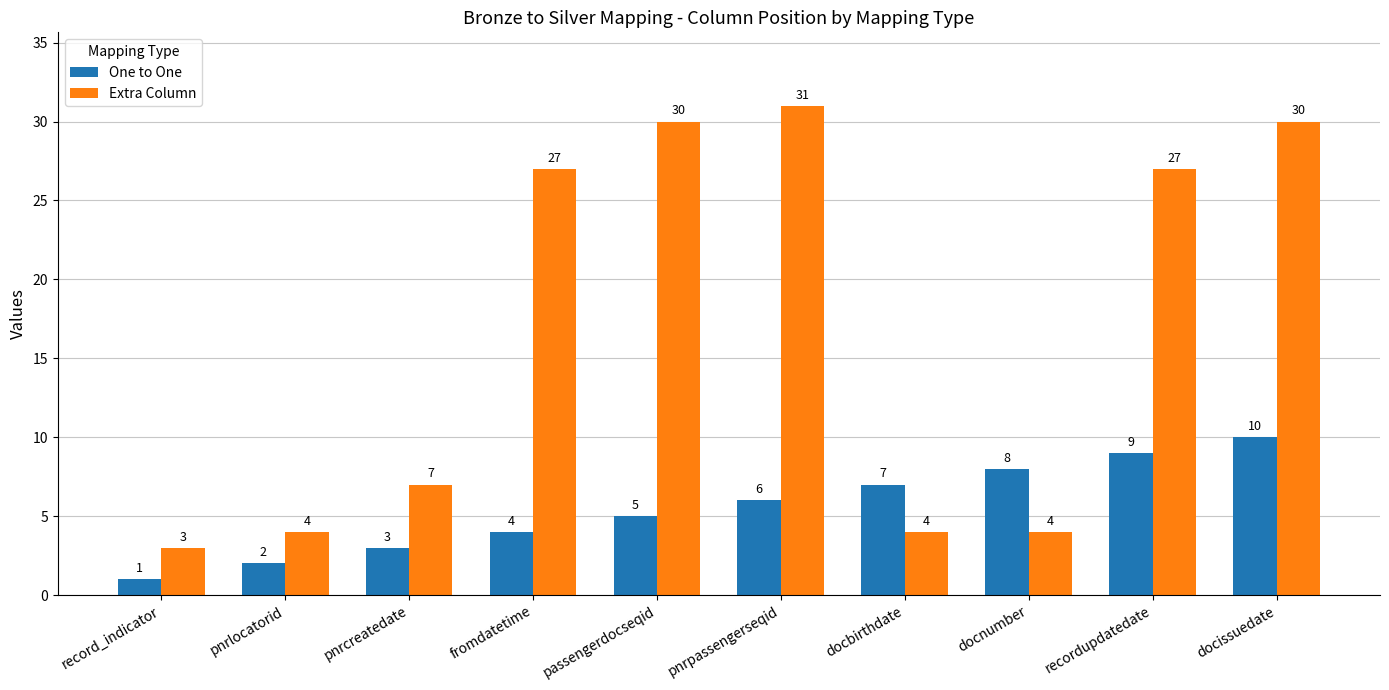

What is the total value across all series at passengerdocseqid?

35